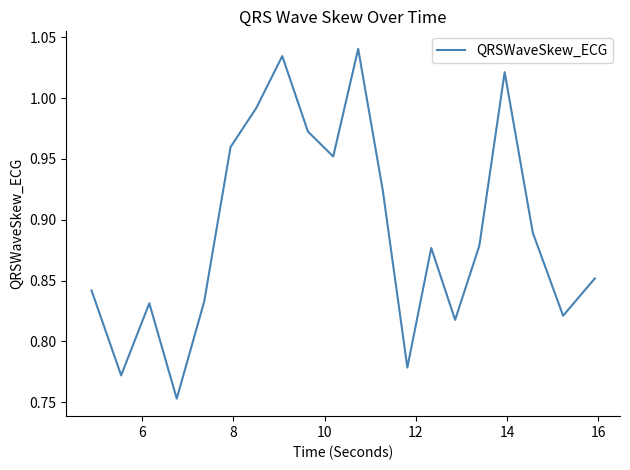

What is the difference between the maximum and minimum values?

0.3